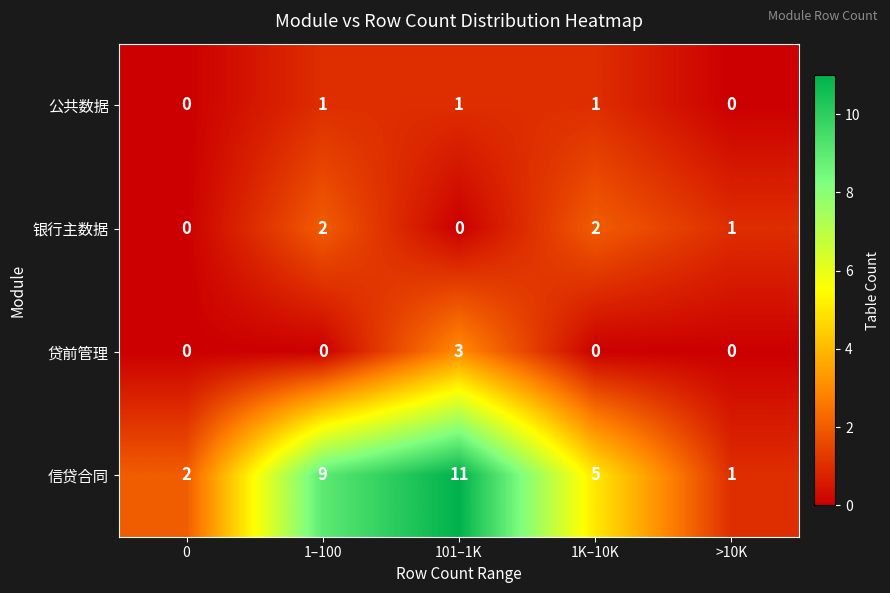

Reading right to left, what are all the values shown in this chart?

公共数据: 0	1	1	1	0
银行主数据: 1	2	0	2	0
贷前管理: 0	0	3	0	0
信贷合同: 1	5	11	9	2